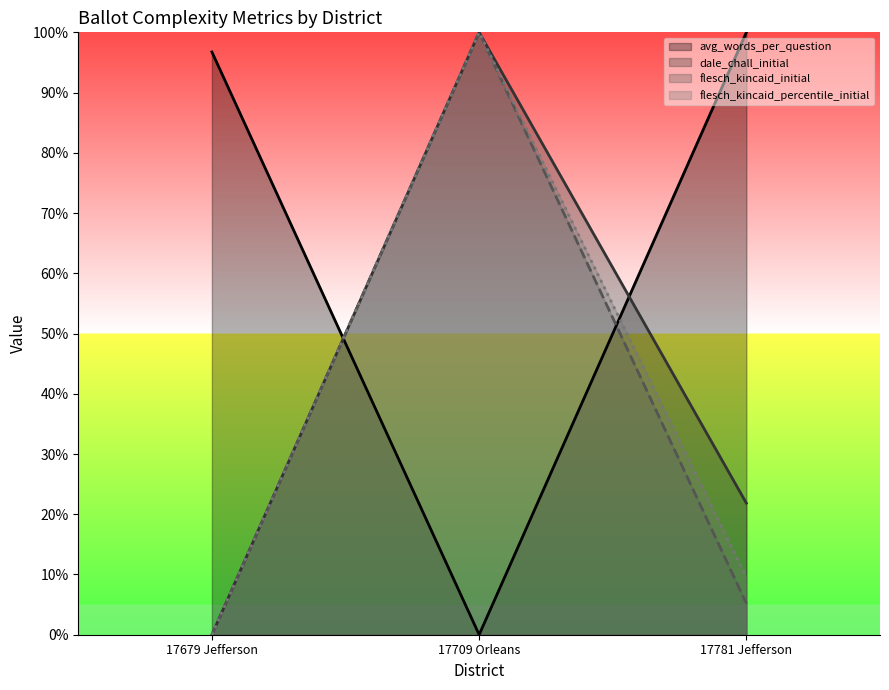

What are all the series names shown in the legend?

avg_words_per_question, dale_chall_initial, flesch_kincaid_initial, flesch_kincaid_percentile_initial